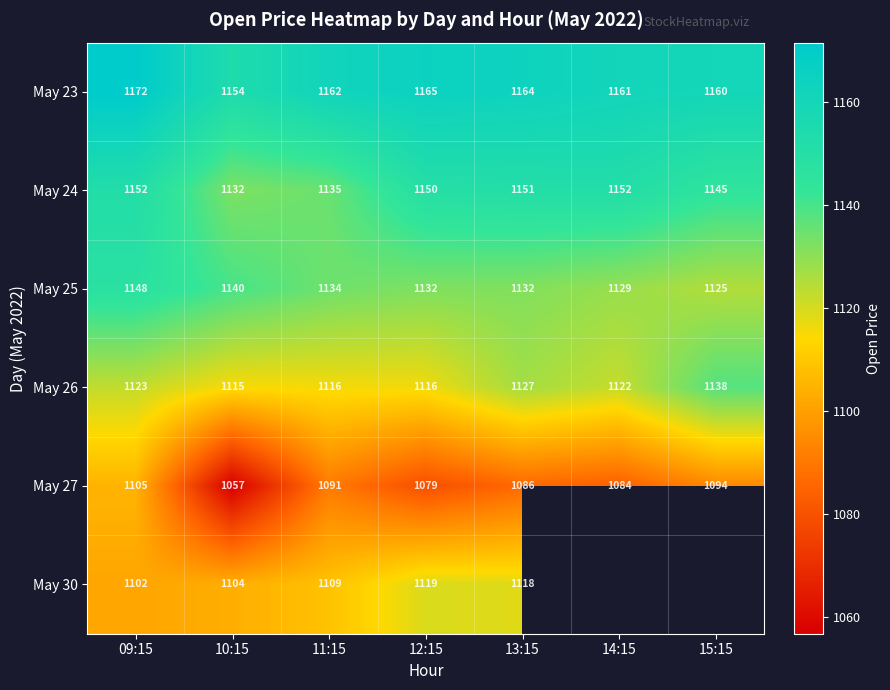

Count the number of categories in the chart.

7